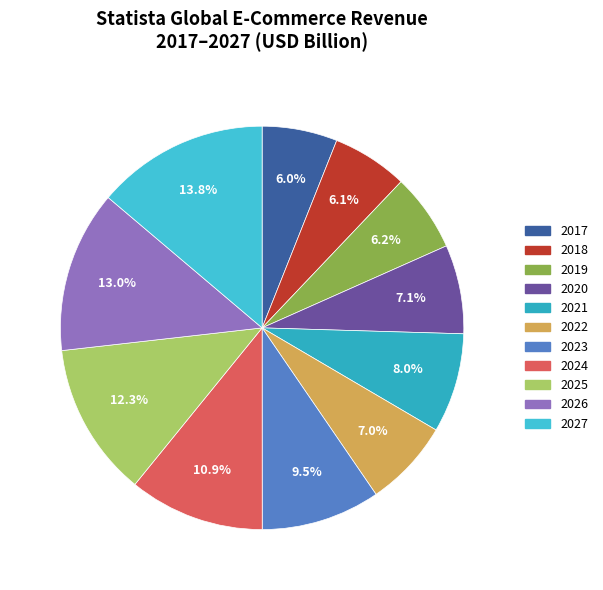

Count the number of slices in the pie.

11